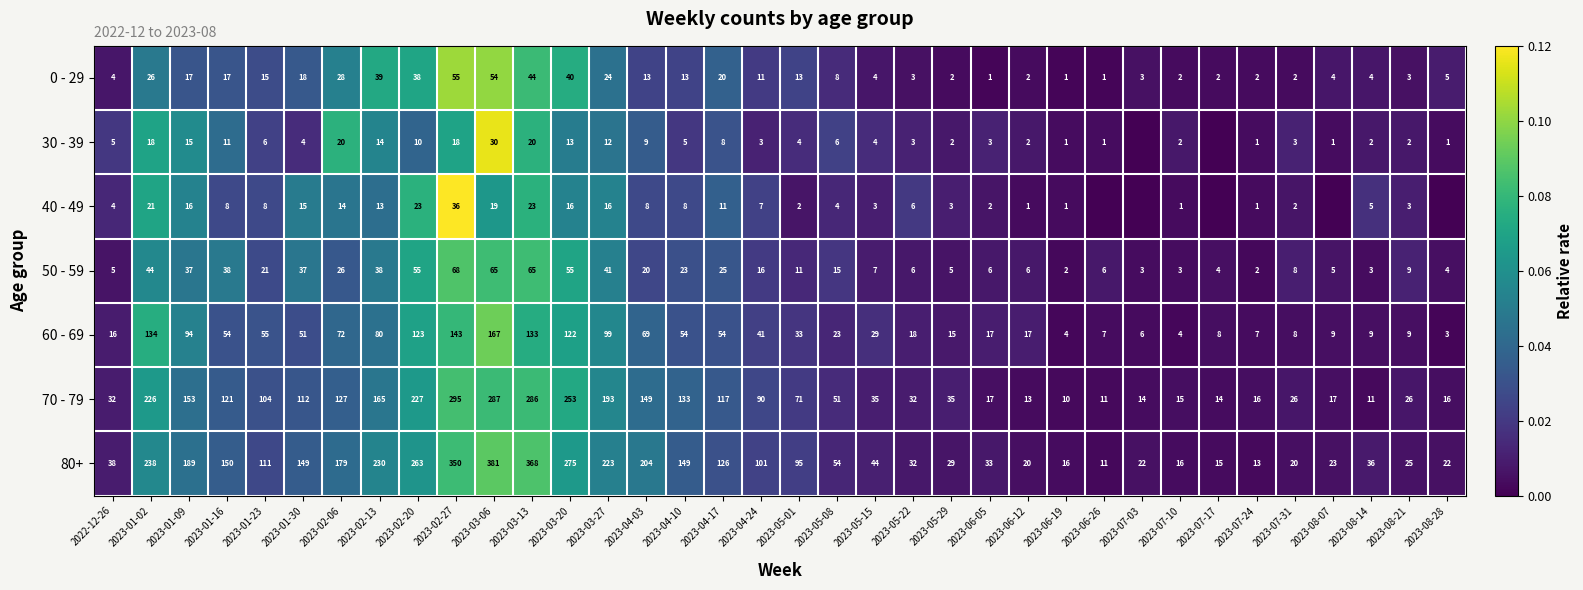

Rank the series at 2023-05-08 from highest to lowest value.

80+, 70 - 79, 60 - 69, 50 - 59, 0 - 29, 30 - 39, 40 - 49